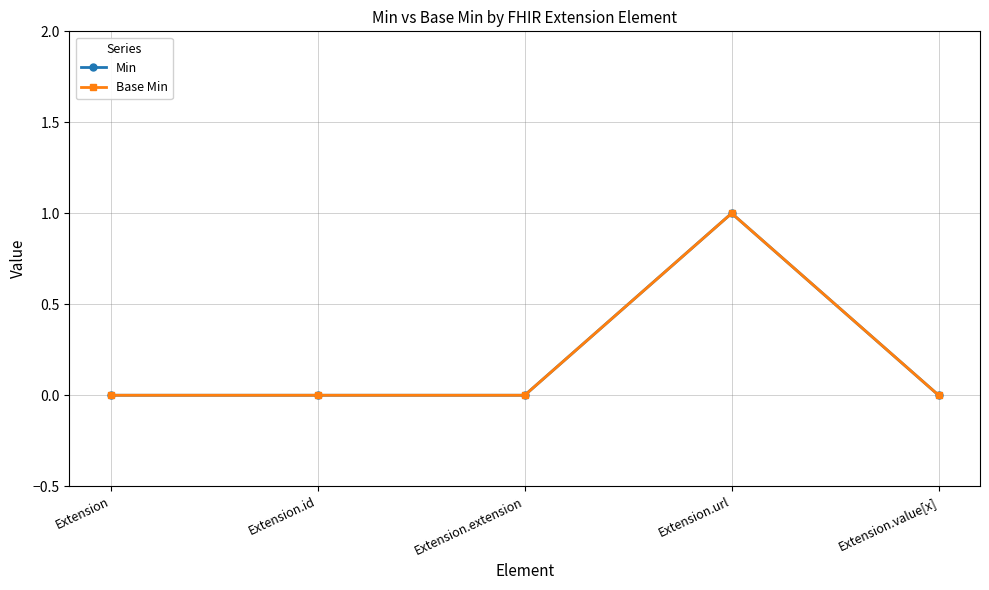

How many interior local peaks does the Min series have?

1